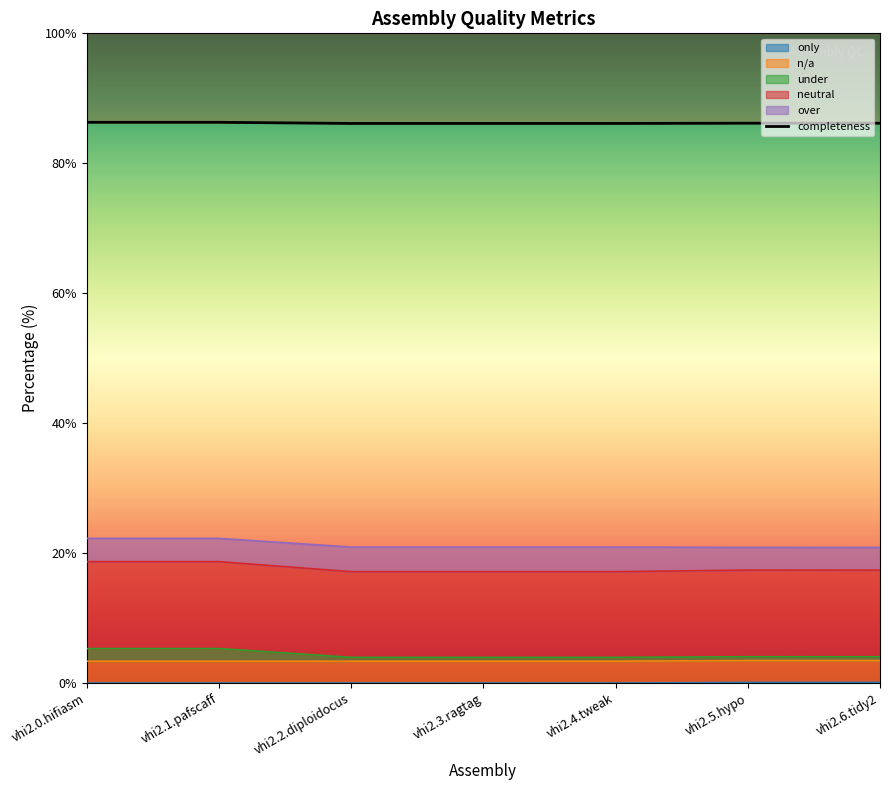

The chart shows a value of 86.3 at vhi2.1.pafscaff. True or false?

True